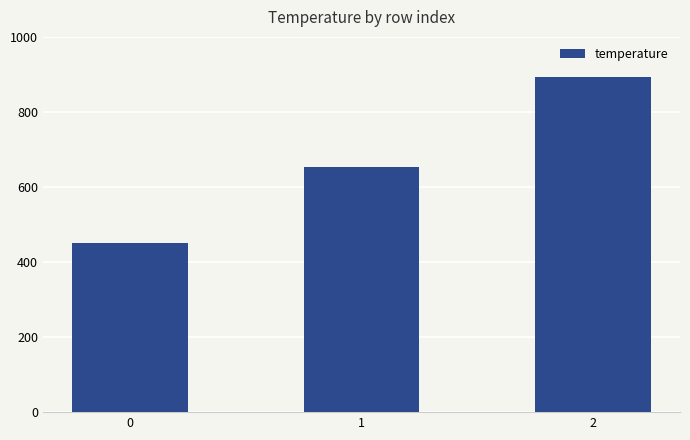

List the labels in order of value, largest first.

2, 1, 0